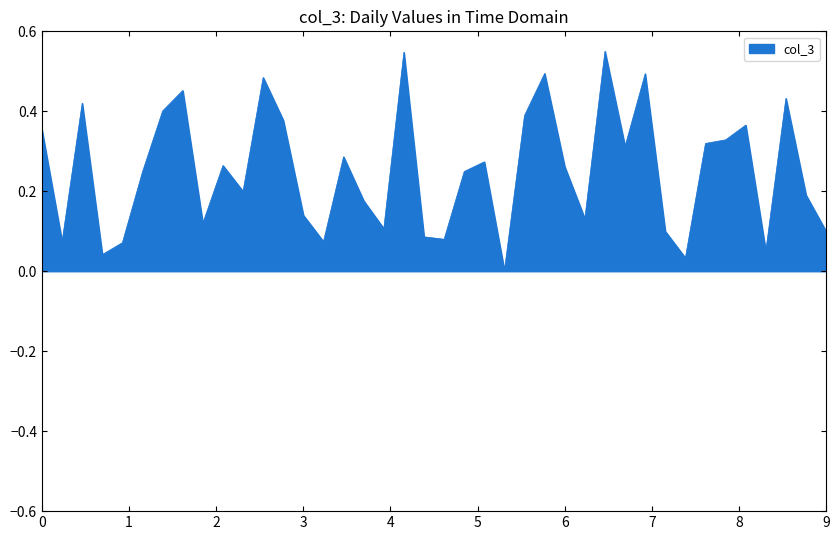

Reading left to right, transcribe all the data shown in this chart.

0.4	0.1	0.4	0.0	0.1	0.2	0.4	0.5	0.1	0.3	0.2	0.5	0.4	0.1	0.1	0.3	0.2	0.1	0.5	0.1	0.1	0.2	0.3	0.0	0.4	0.5	0.3	0.1	0.6	0.3	0.5	0.1	0.0	0.3	0.3	0.4	0.1	0.4	0.2	0.1